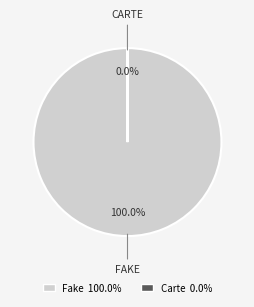

What percentage is the Fake slice, to the nearest percent?

100%